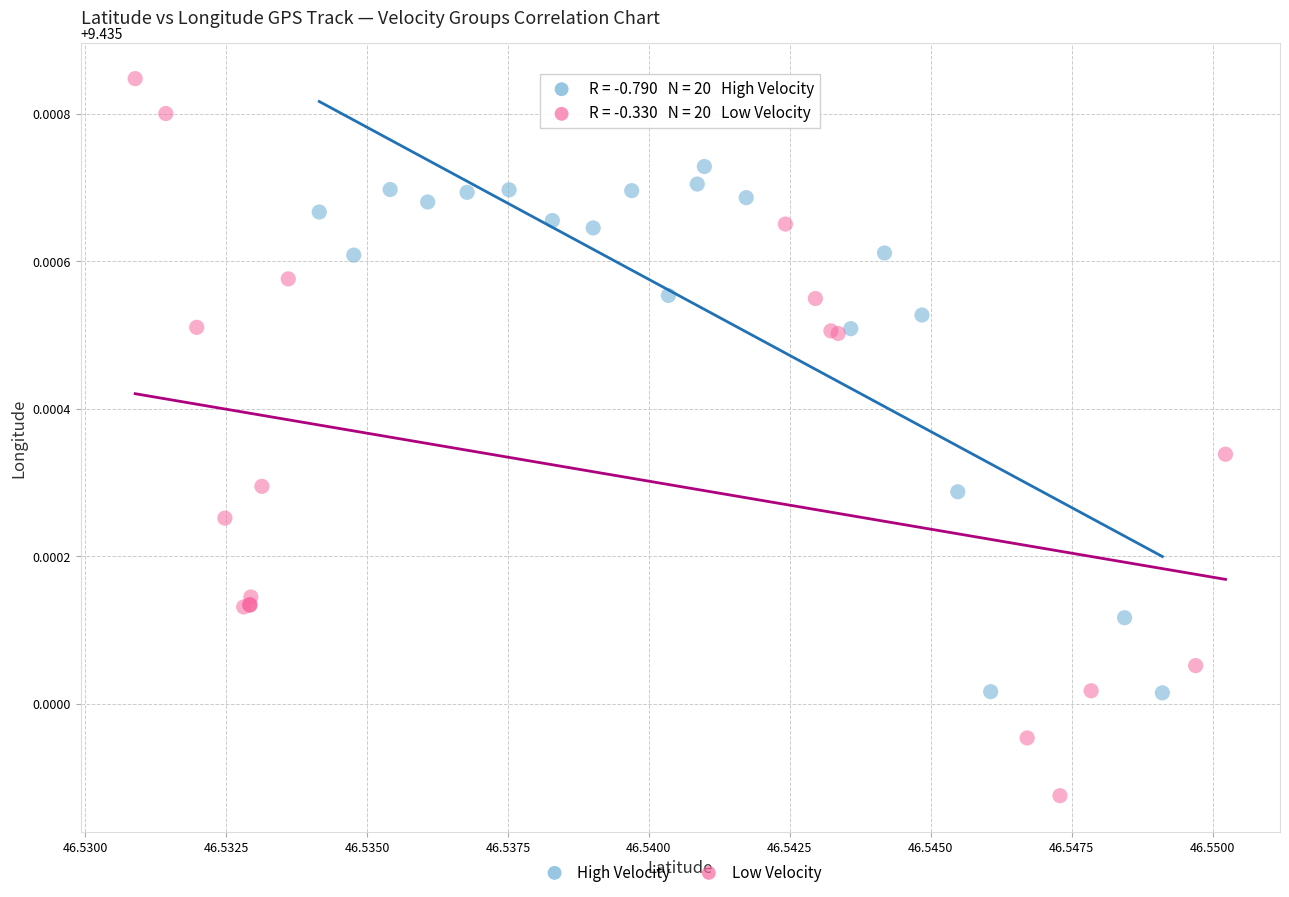

Which series contains the lowest Y value?

Low Velocity